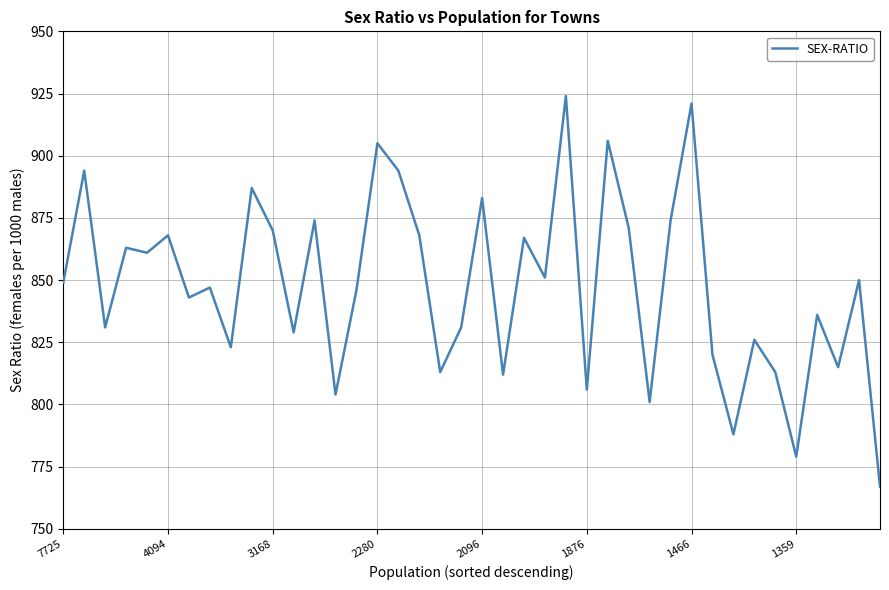

What is the difference between the maximum and minimum values?

157